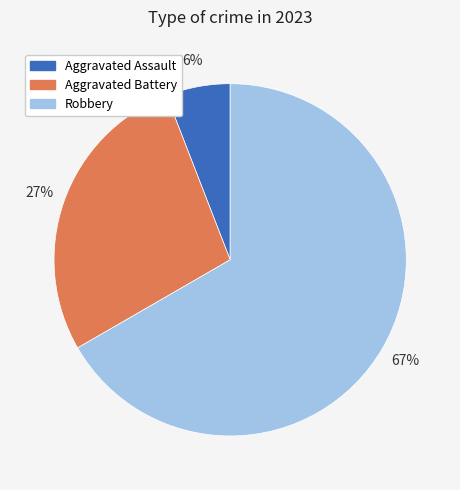

To the nearest percent, what is the difference between the largest and smallest slice percentages?

61%